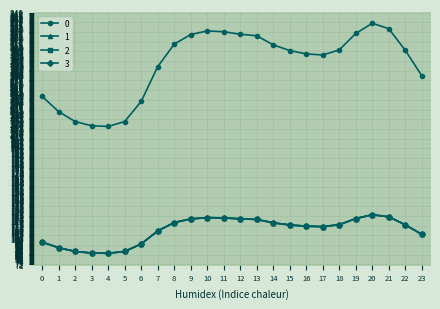

Is this an area chart (filled region under the line)?

No